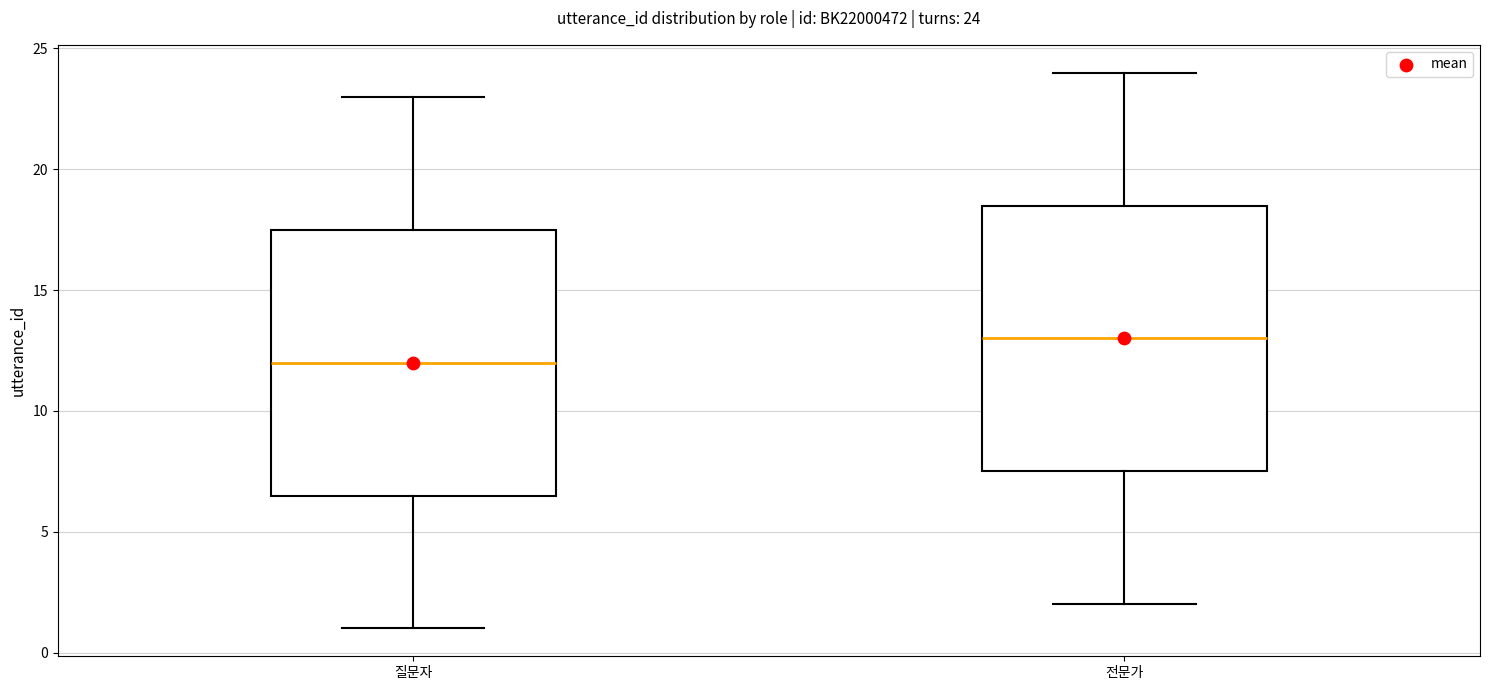

Which box's median line is the highest?

전문가